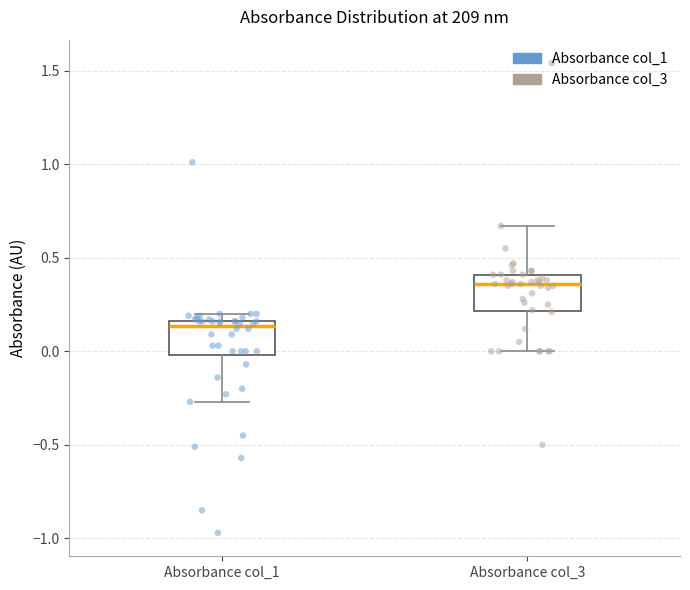

Reading left to right, transcribe this box plot: for each box, give where its median line is, the range the box spans, and where its two whiskers end, as read against the y-axis. The values are not printed on the chart, so give them approximately, as read against the axis.

Absorbance col_1: median 0.15 (just below the box's upper edge), box 0.00 to 0.15, whiskers -0.25 to 0.20
Absorbance col_3: median 0.35, box 0.20 to 0.40, whiskers 0.00 to 0.65